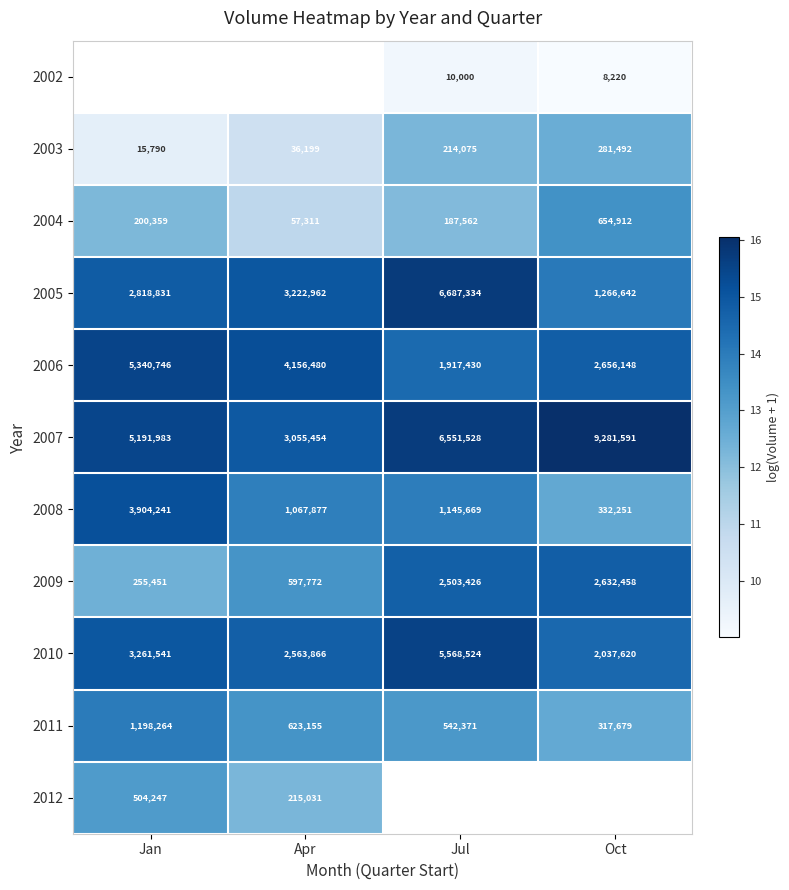

At which label is 2004 closest to 356111?

Jan